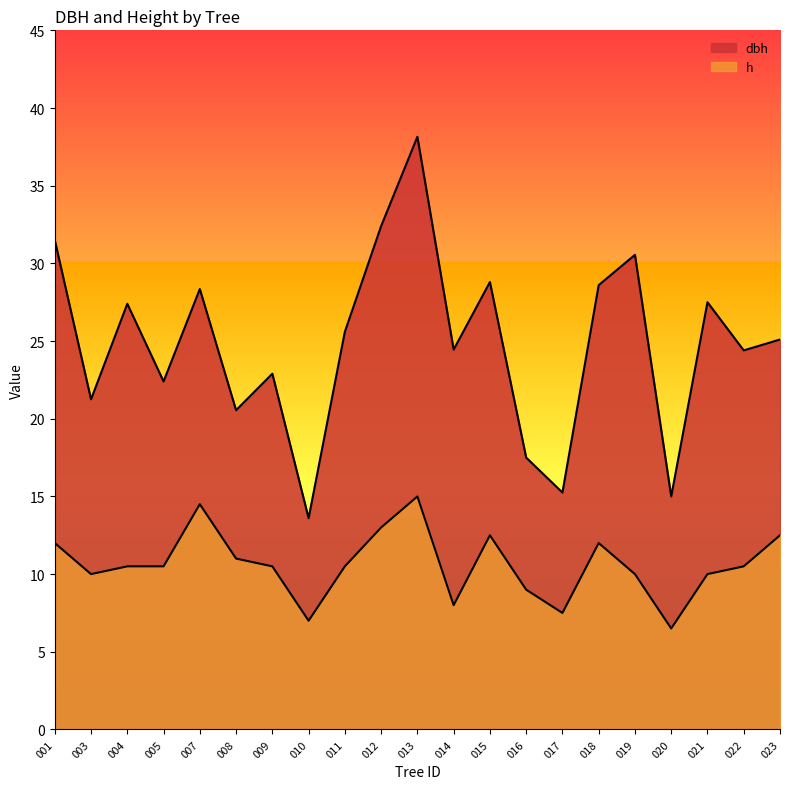

Reading right to left, transcribe all the data shown in this chart.

dbh: 25.1	24.4	27.5	15.0	30.6	28.6	15.2	17.5	28.8	24.4	38.1	32.4	25.6	13.6	22.9	20.6	28.4	22.4	27.4	21.2	31.5
h: 12.5	10.5	10.0	6.5	10.0	12.0	7.5	9.0	12.5	8.0	15.0	13.0	10.5	7.0	10.5	11.0	14.5	10.5	10.5	10.0	12.0